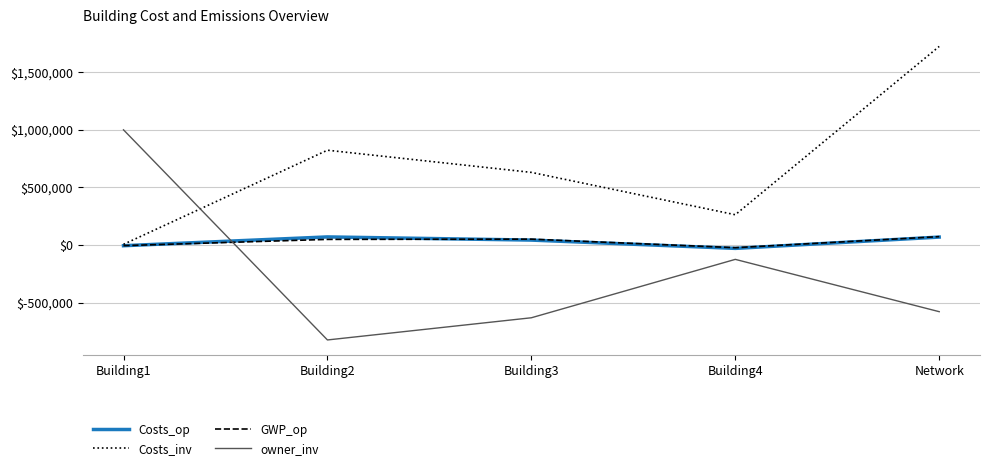

How many intersections are there between owner_inv and GWP_op?

1